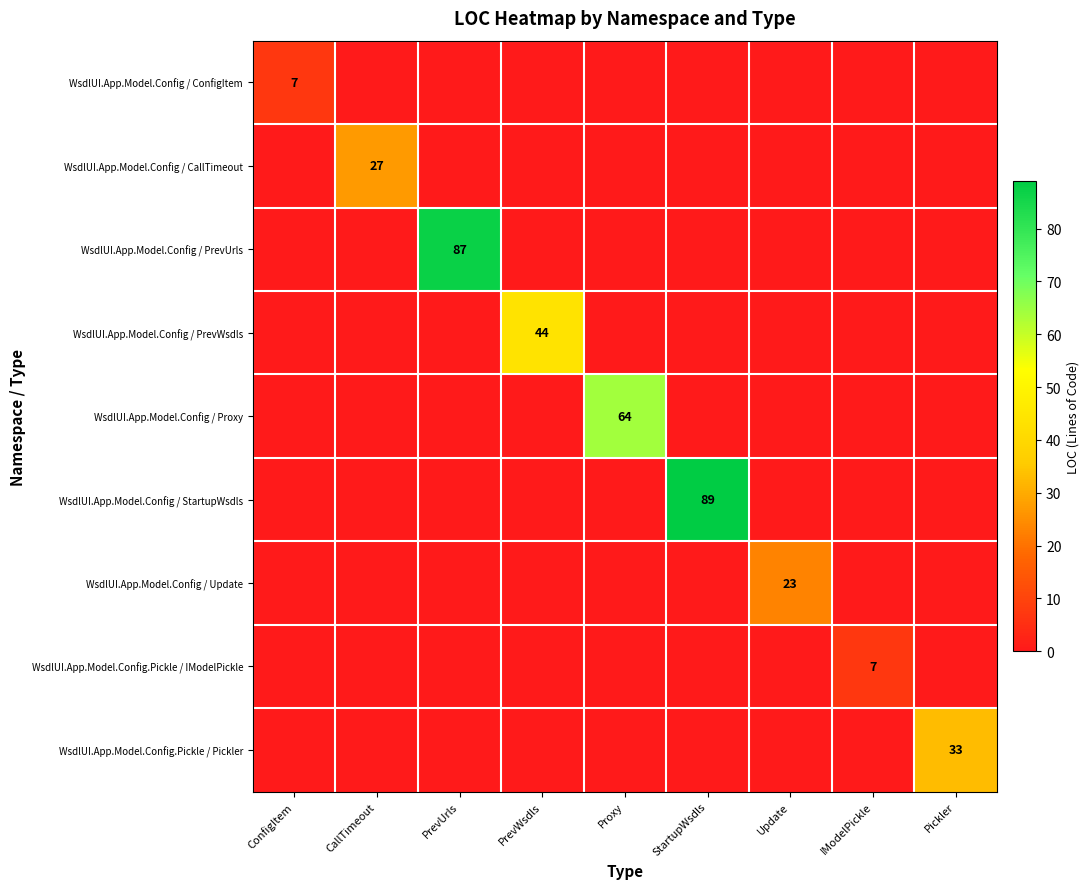

The value of WsdlUI.App.Model.Config / PrevUrls at PrevUrls is 148. True or false?

False